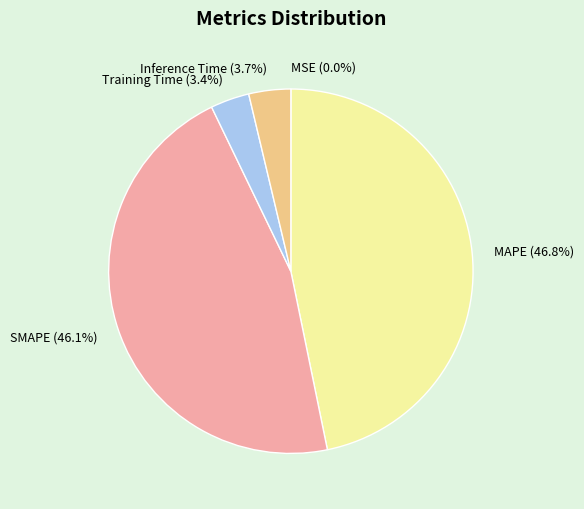

Is SMAPE the majority of the pie?

No